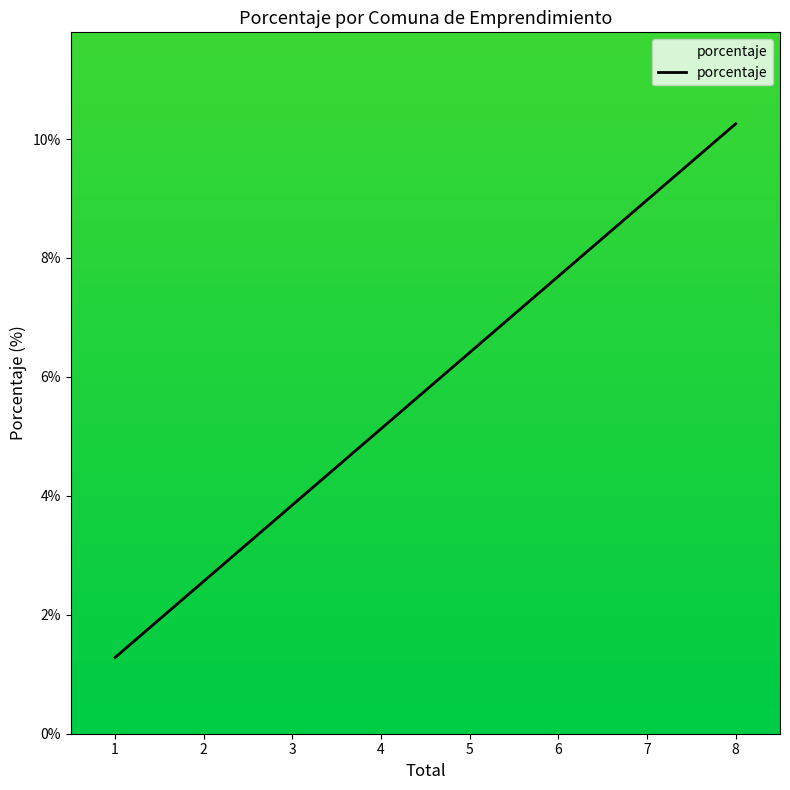

What is the greatest value displayed?

10.3